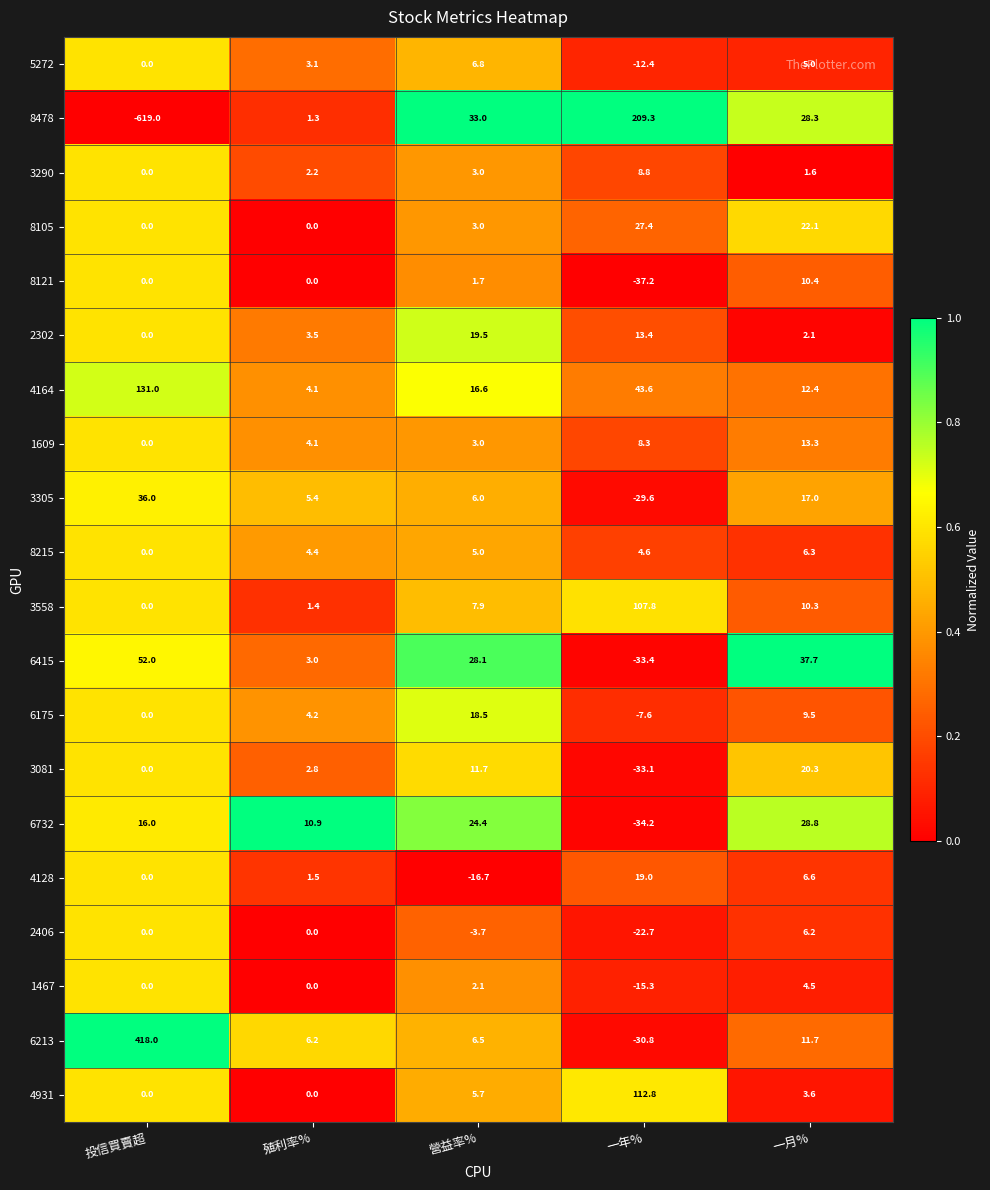

The 2302 series shows 0.0 at 投信買賣超. True or false?

True